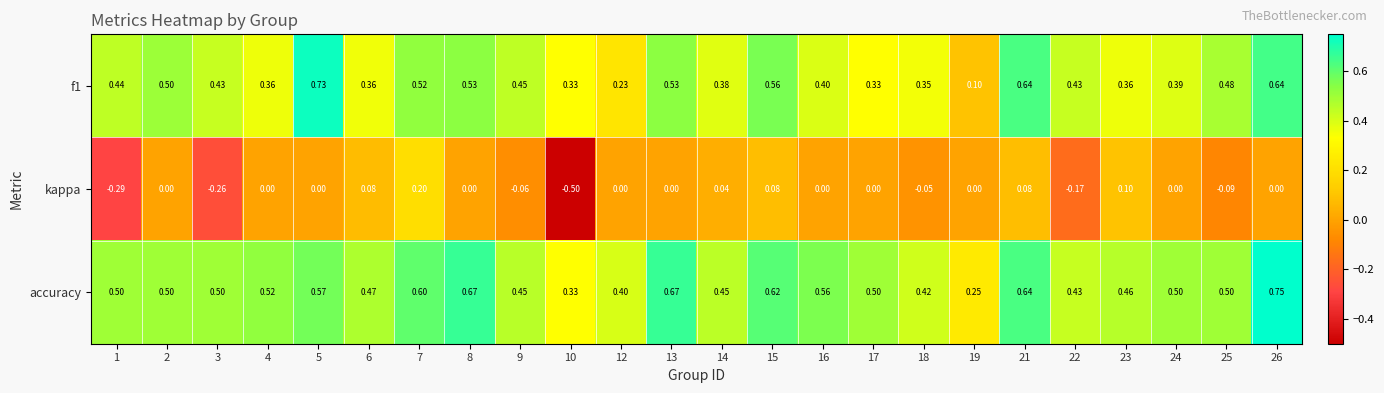

Which series changed the most between 2 and 14?

f1